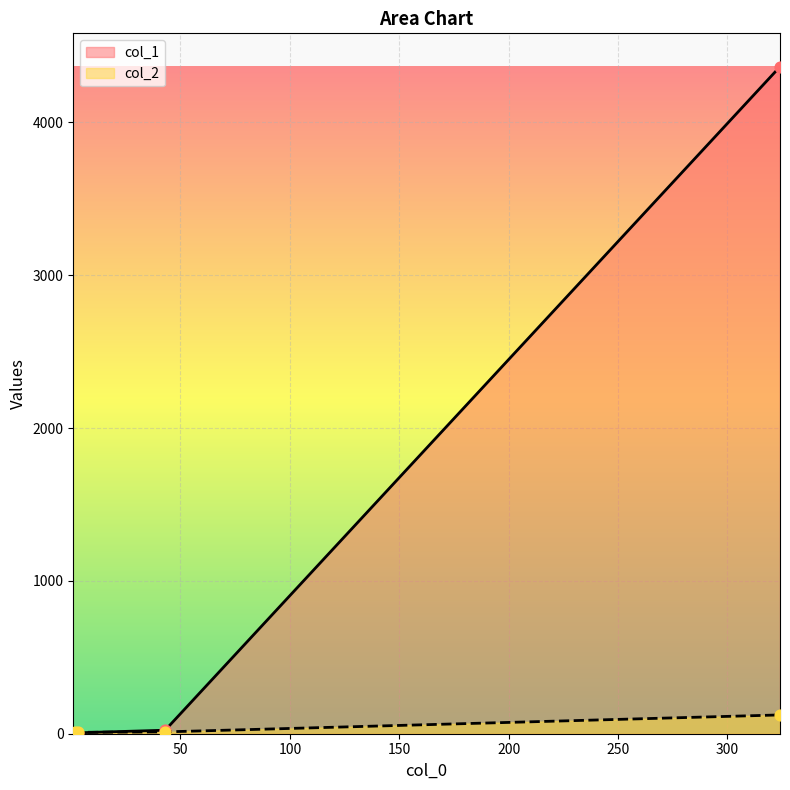

Which series has the largest total across all categories?

col_1